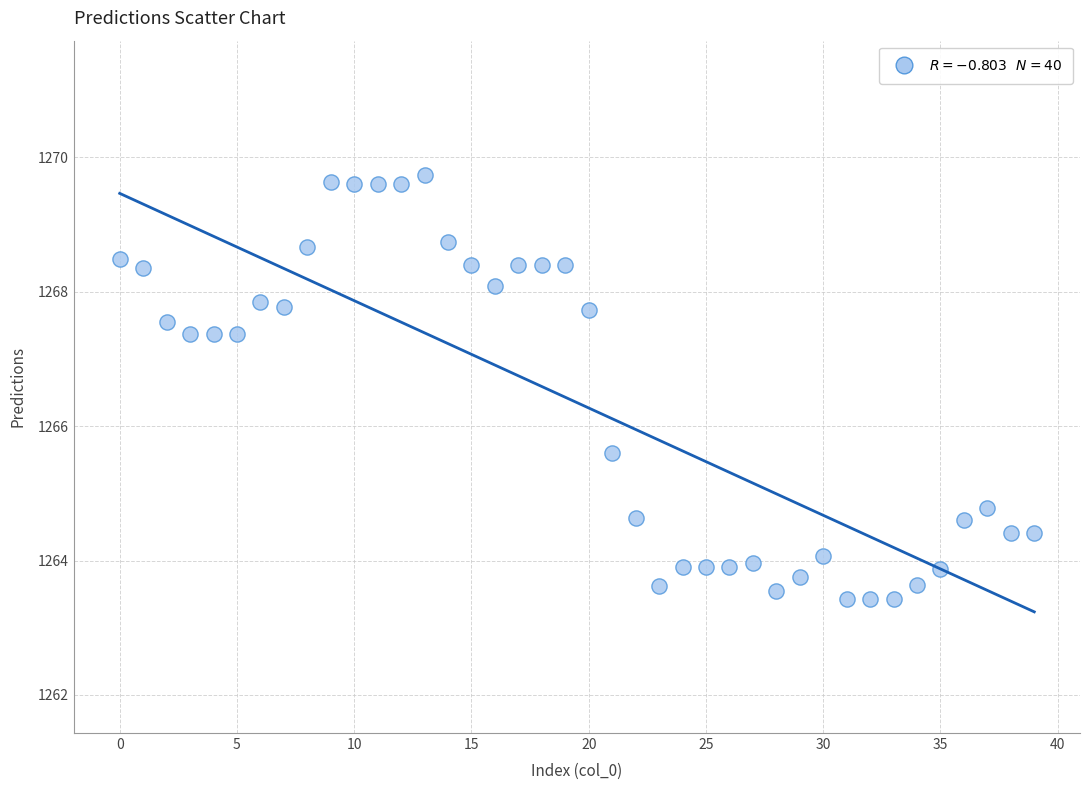

What is the range of Y values (max minus min)?

6.3